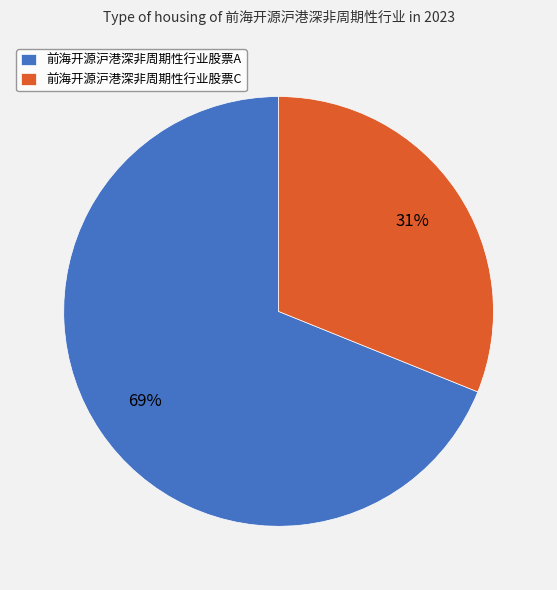

Is there any slice that represents more than half of the pie?

Yes